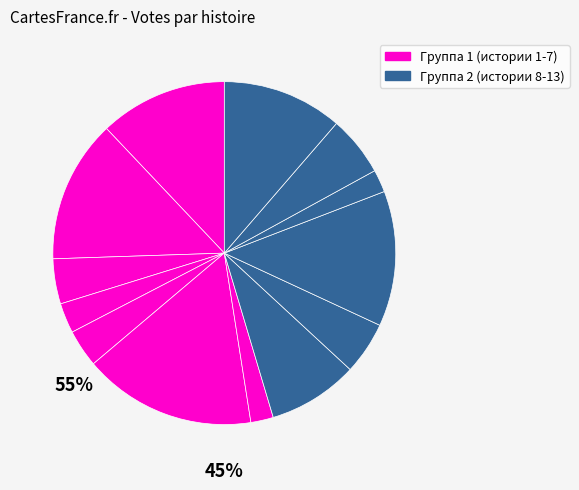

How many segments does this pie chart have?

13